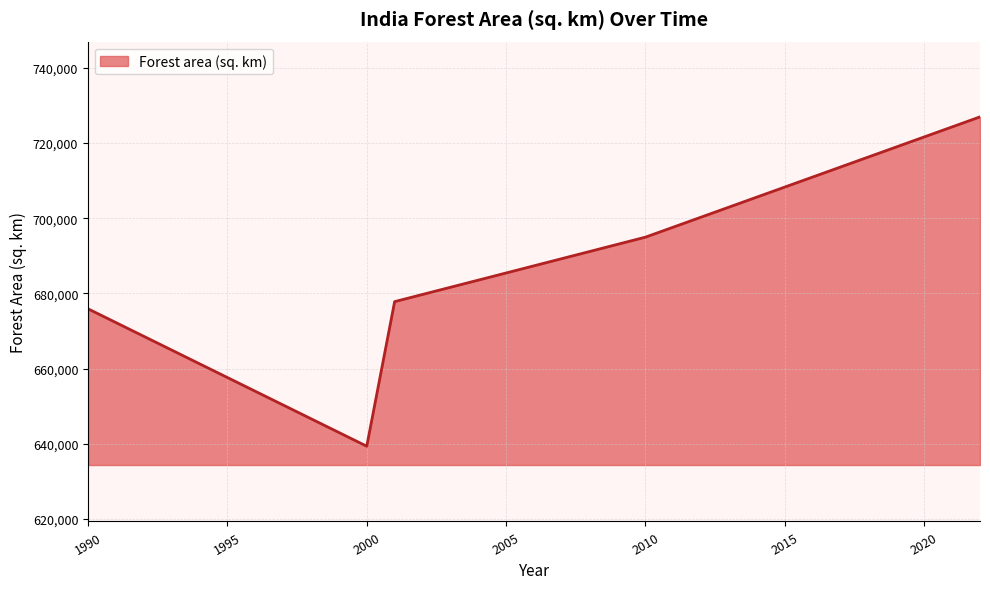

What is the difference between the maximum and minimum values?

87548